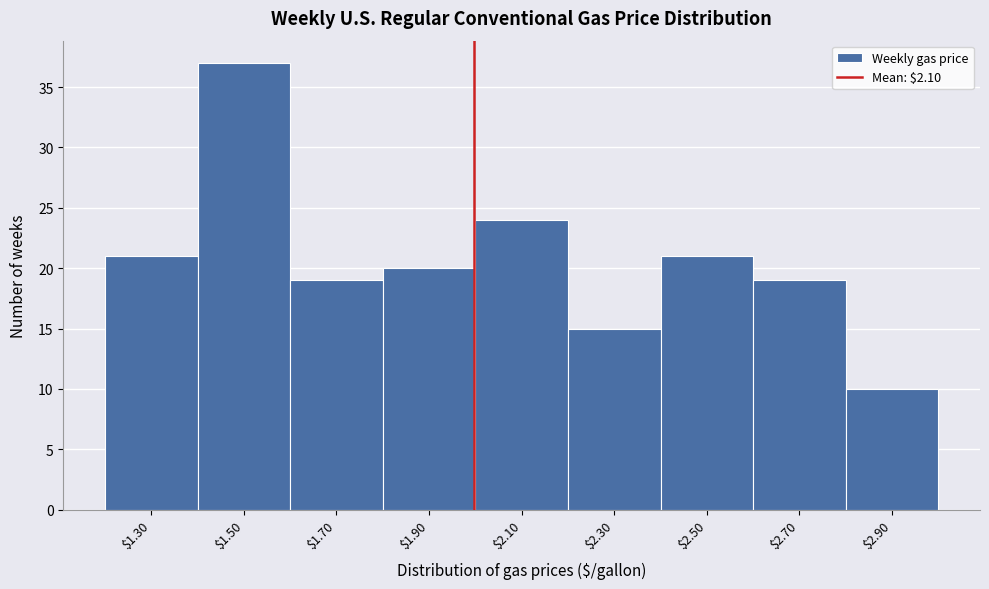

Reading right to left, transcribe all the data shown in this chart.

10	19	21	15	24	20	19	37	21